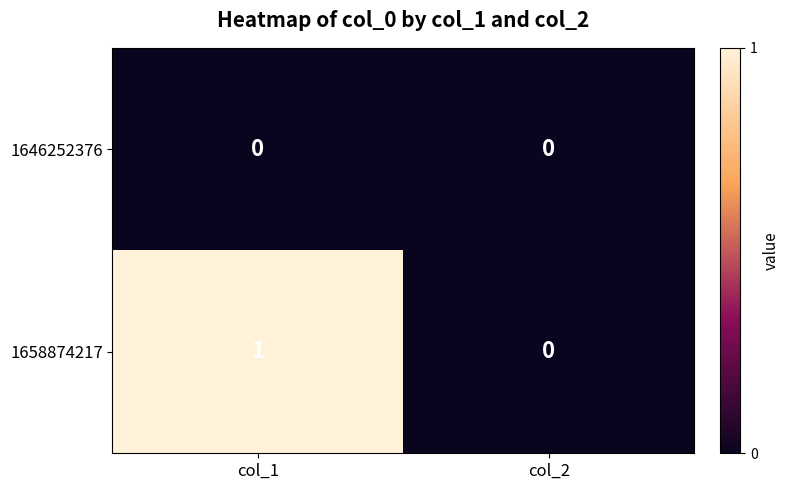

Rank the series by their average value, from highest to lowest.

1658874217, 1646252376